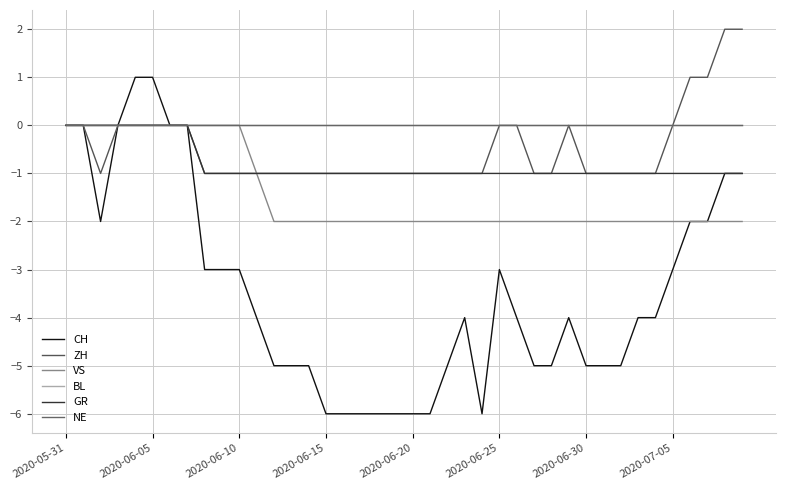

What is the maximum value shown in the chart?

2